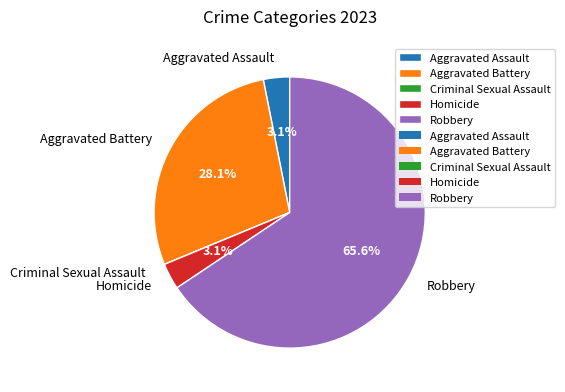

Which category has the biggest portion of the pie?

Robbery